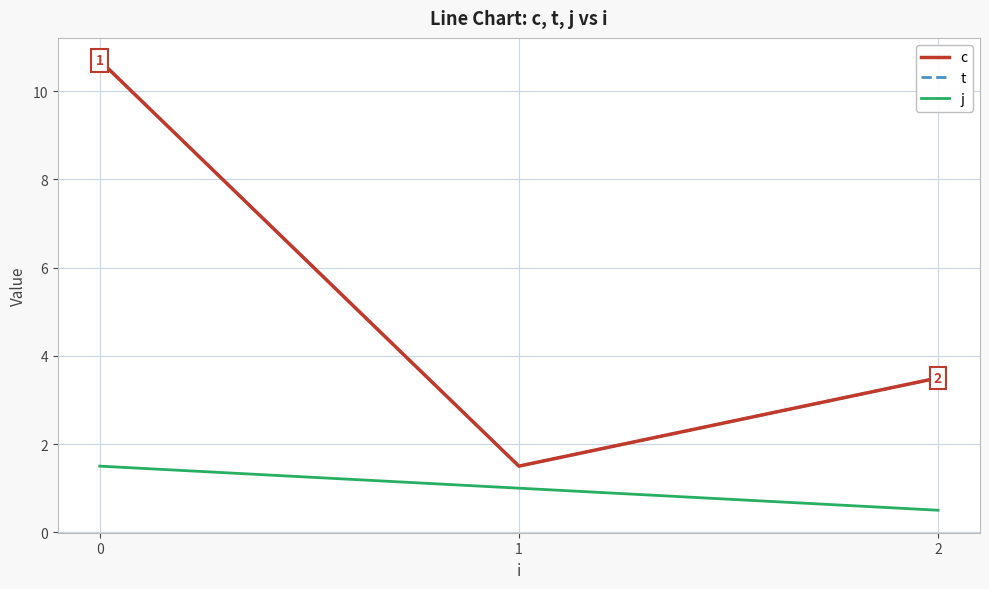

How many j values are between 0 and 1?

2